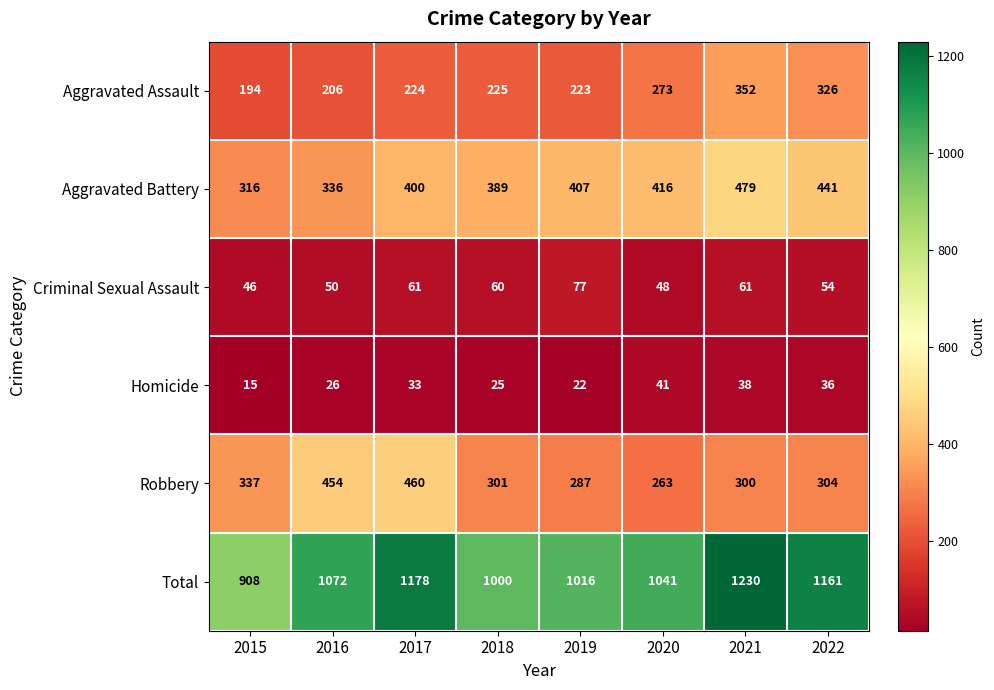

How many series are shown in this chart?

6